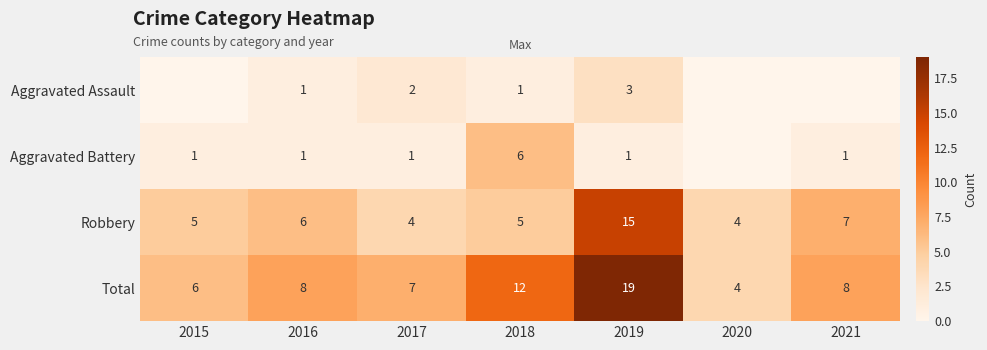

At which category does the chart reach its peak across all series?

2019